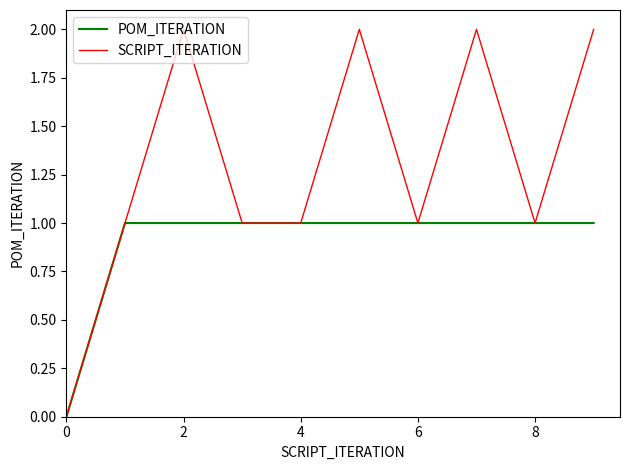

Which series has the largest total across all categories?

SCRIPT_ITERATION